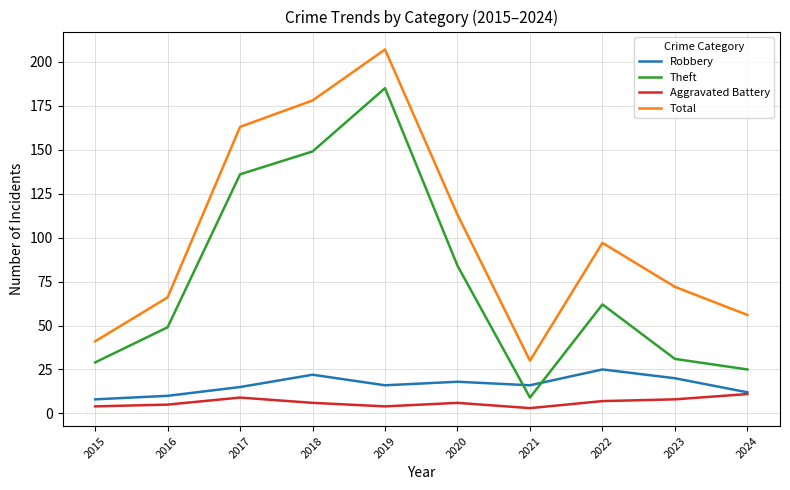

What is the difference between the maximum and minimum values in the Aggravated Battery series?

8